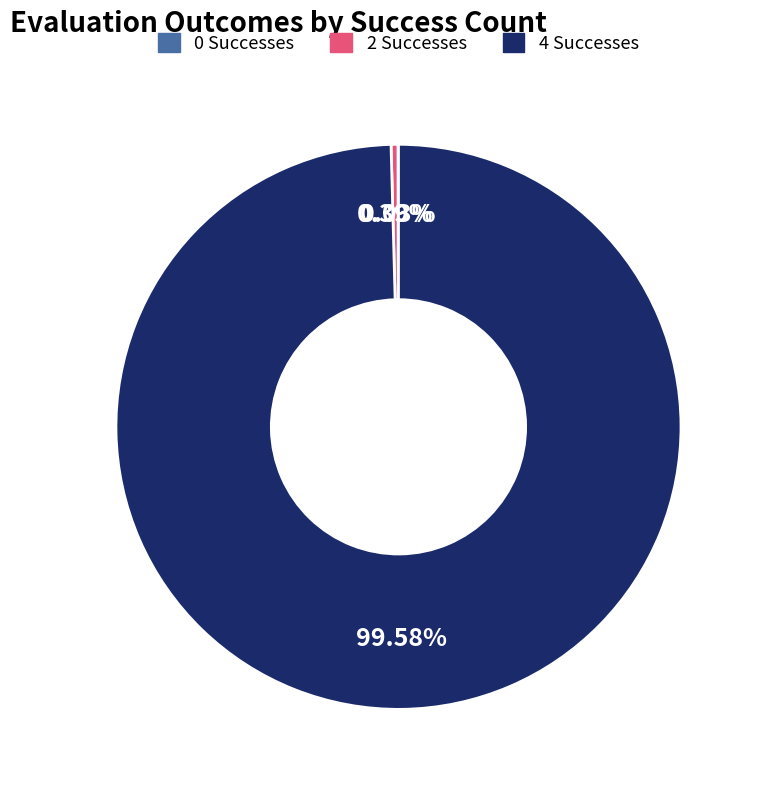

Is there any slice that represents more than half of the pie?

Yes